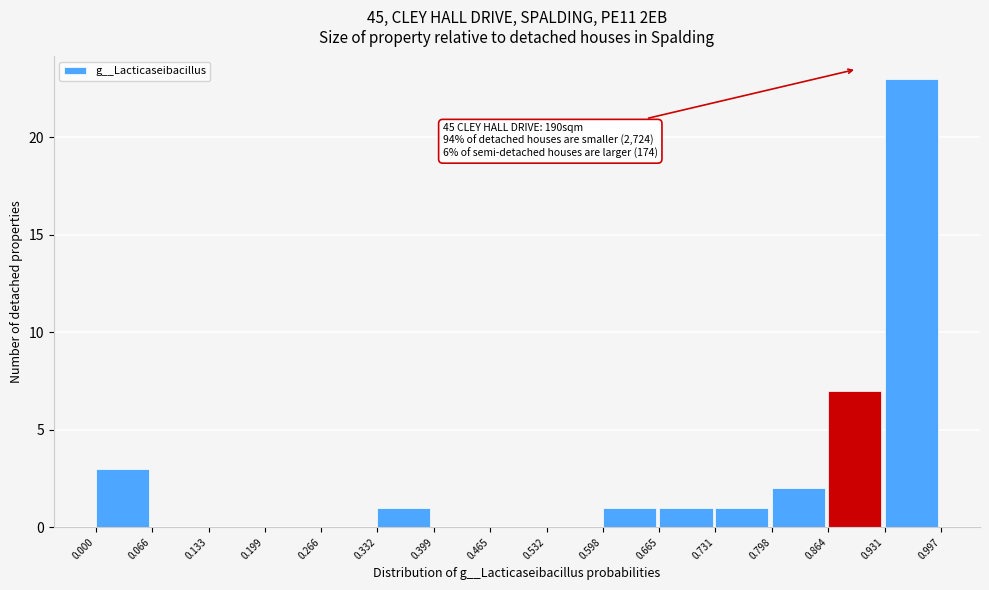

Over which range of the x-axis is the bar tallest?

0.931 to 0.997